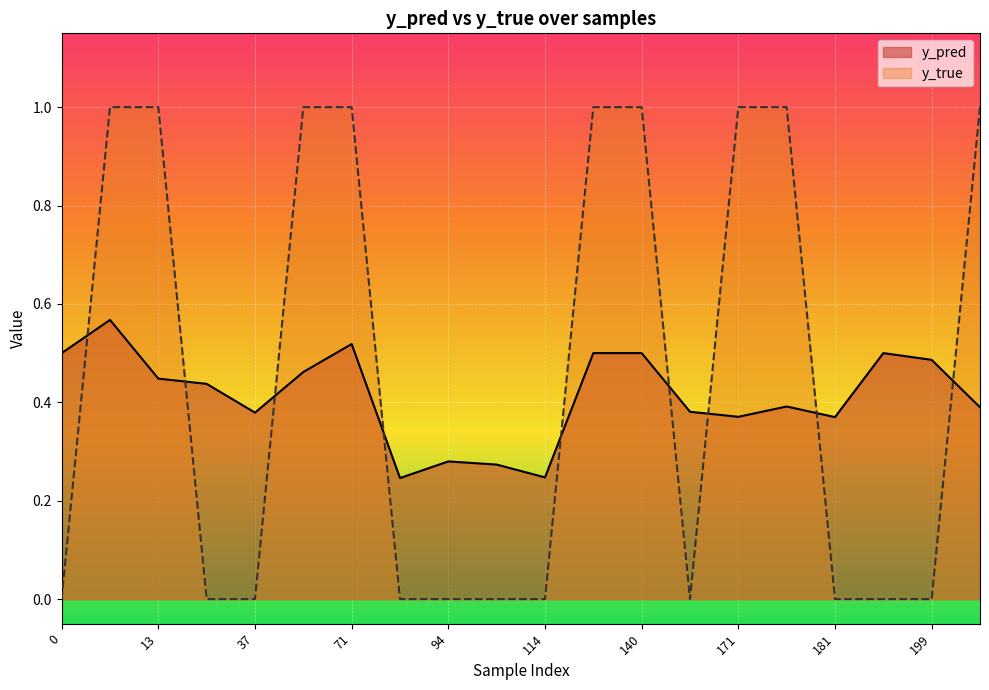

Reading left to right, list all the values displayed in this chart.

y_pred: 0=0.5	10=0.6	13=0.4	33=0.4	37=0.4	56=0.5	71=0.5	83=0.2	94=0.3	107=0.3	114=0.2	131=0.5	140=0.5	166=0.4	171=0.4	174=0.4	181=0.4	198=0.5	199=0.5	201=0.4
y_true: 0=0.0	10=1.0	13=1.0	33=0.0	37=0.0	56=1.0	71=1.0	83=0.0	94=0.0	107=0.0	114=0.0	131=1.0	140=1.0	166=0.0	171=1.0	174=1.0	181=0.0	198=0.0	199=0.0	201=1.0